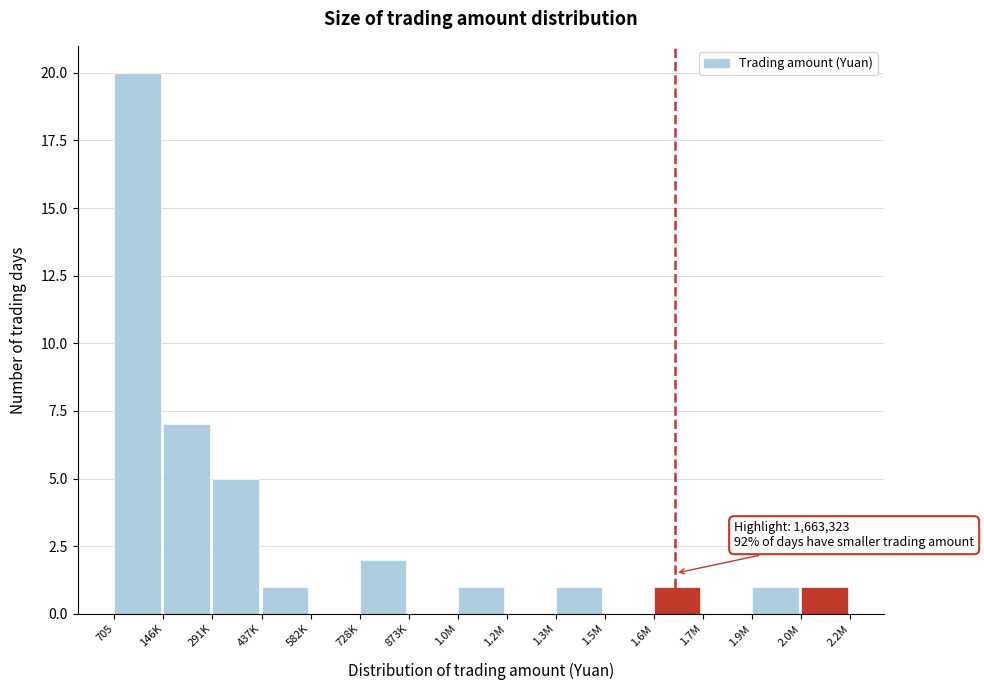

Reading right to left, extract all data points from this chart.

2.0M=1	1.9M=1	1.7M=0	1.6M=1	1.5M=0	1.3M=1	1.2M=0	1.0M=1	873K=0	728K=2	582K=0	437K=1	291K=5	146K=7	705=20